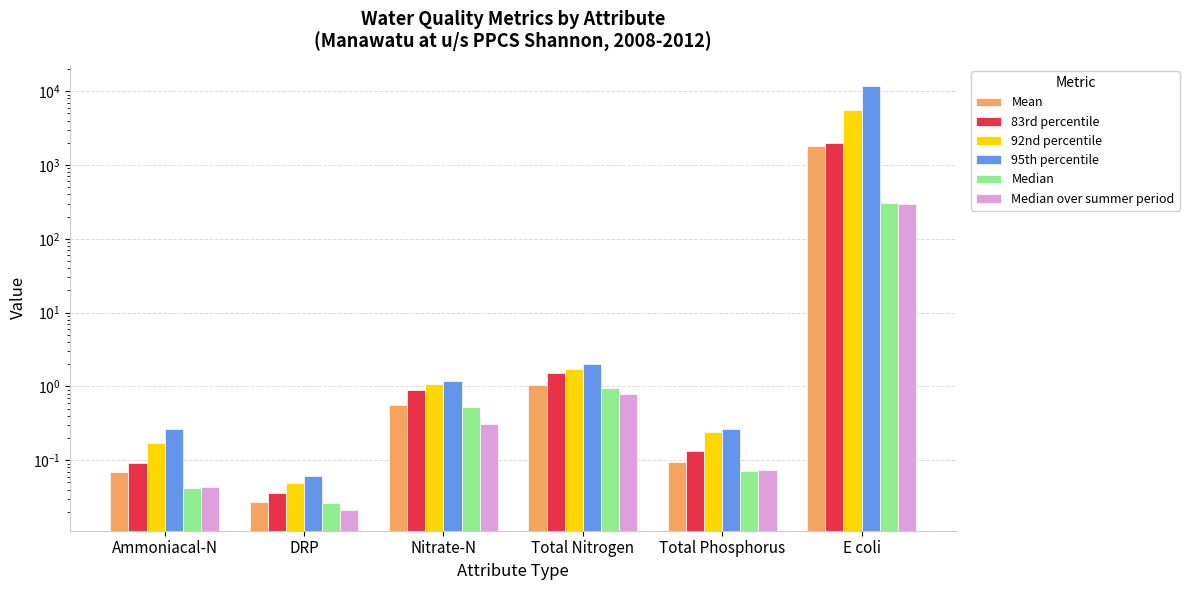

The Mean series shows 0.1 at Ammoniacal-N. True or false?

True